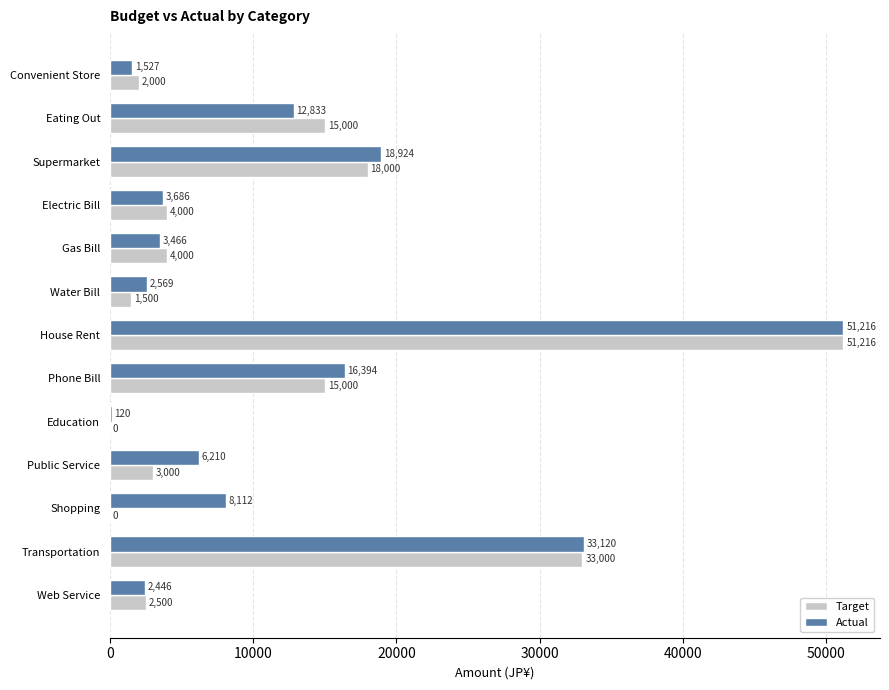

What is the greatest value displayed?

51216